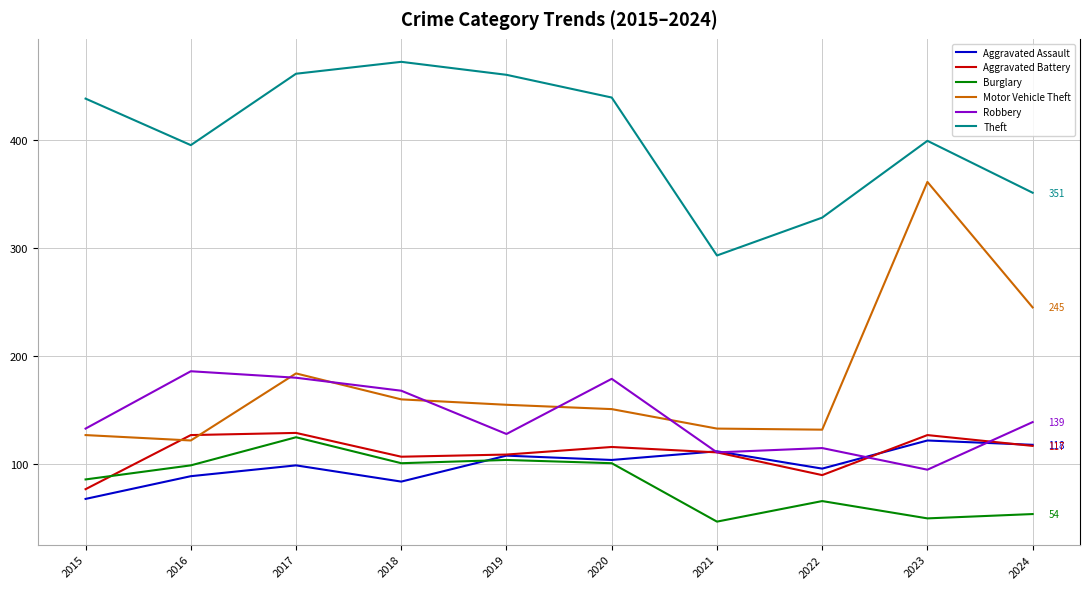

At which category does Robbery reach its first local valley?

2019